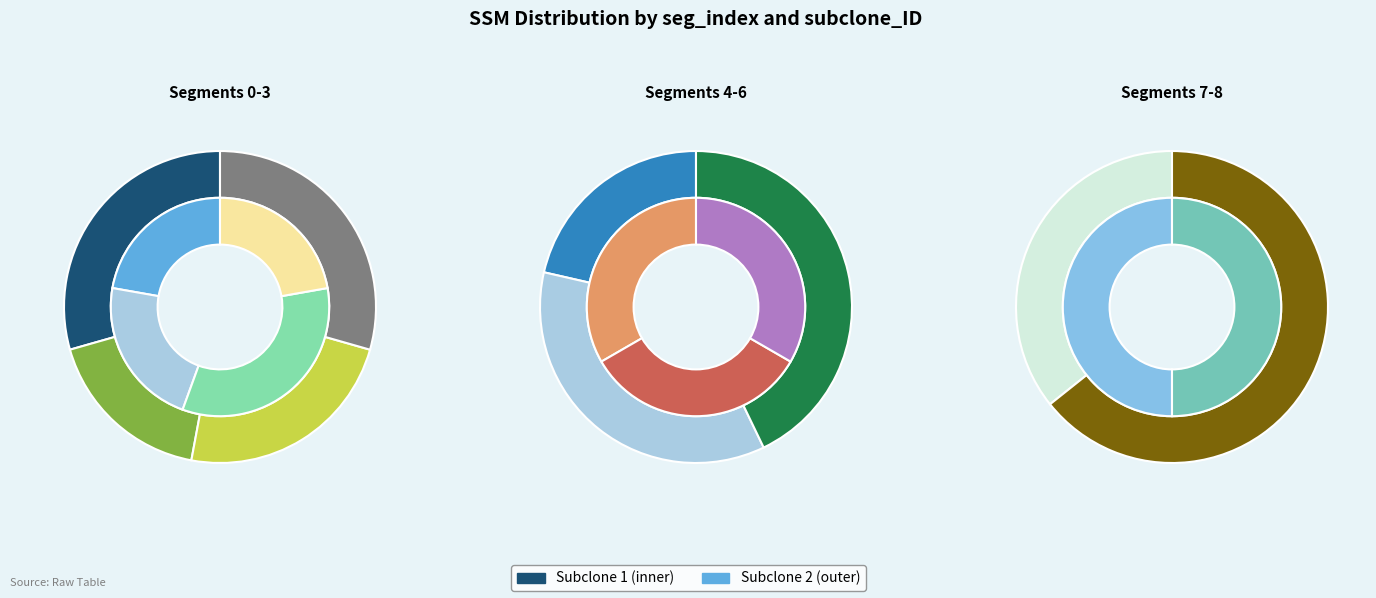

What is the largest slice in the pie chart?

seg_0